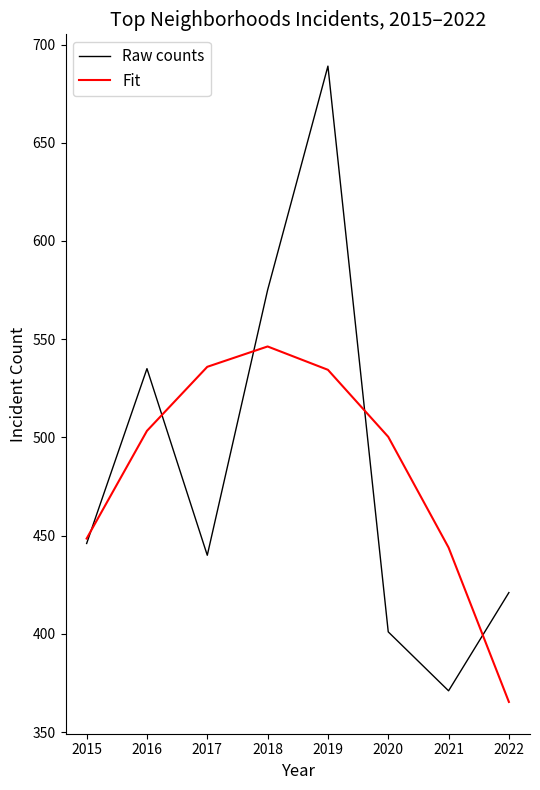

Reading right to left, transcribe all the data shown in this chart.

Raw counts: 421.0	371.0	401.0	689.0	575.0	440.0	535.0	446.0
Fit: 365.3	443.9	500.3	534.4	546.3	535.9	503.3	448.5